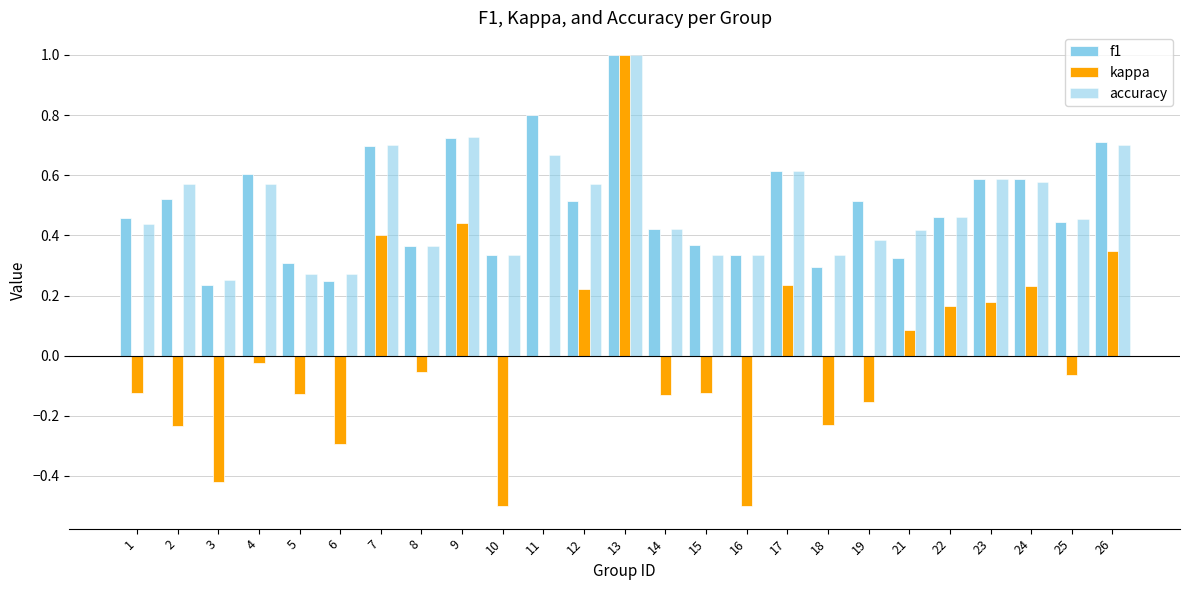

Count the number of categories in the chart.

25